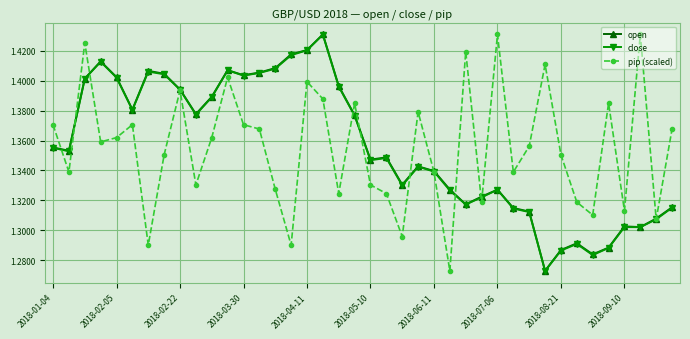

True or false: pip (scaled) has more than 1 interior local peaks.

True